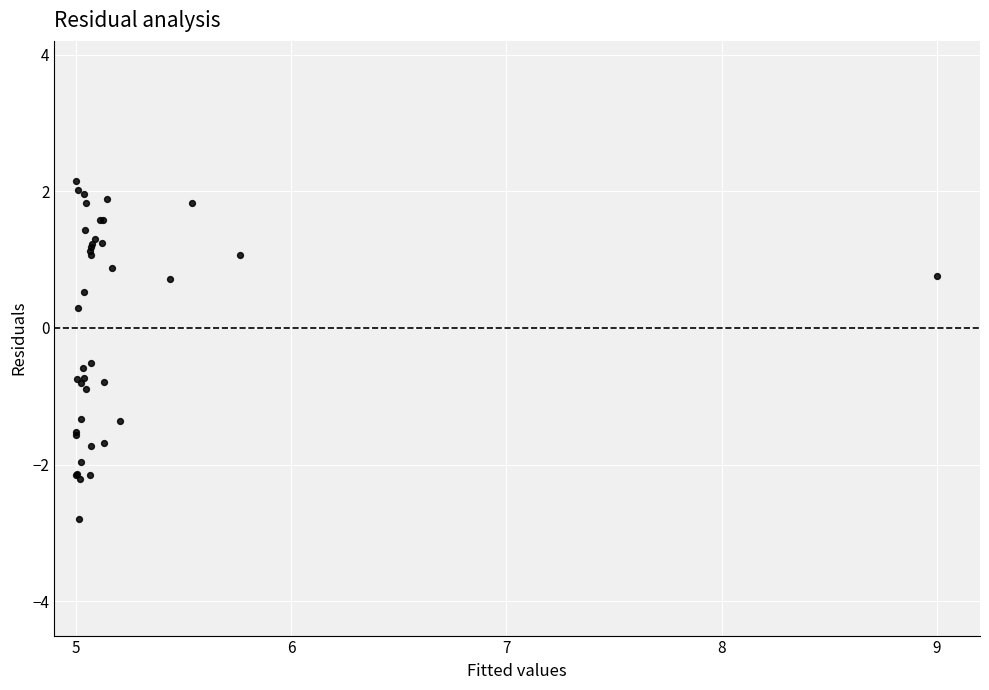

What Y value in the scatter plot is closest to 0?

0.3